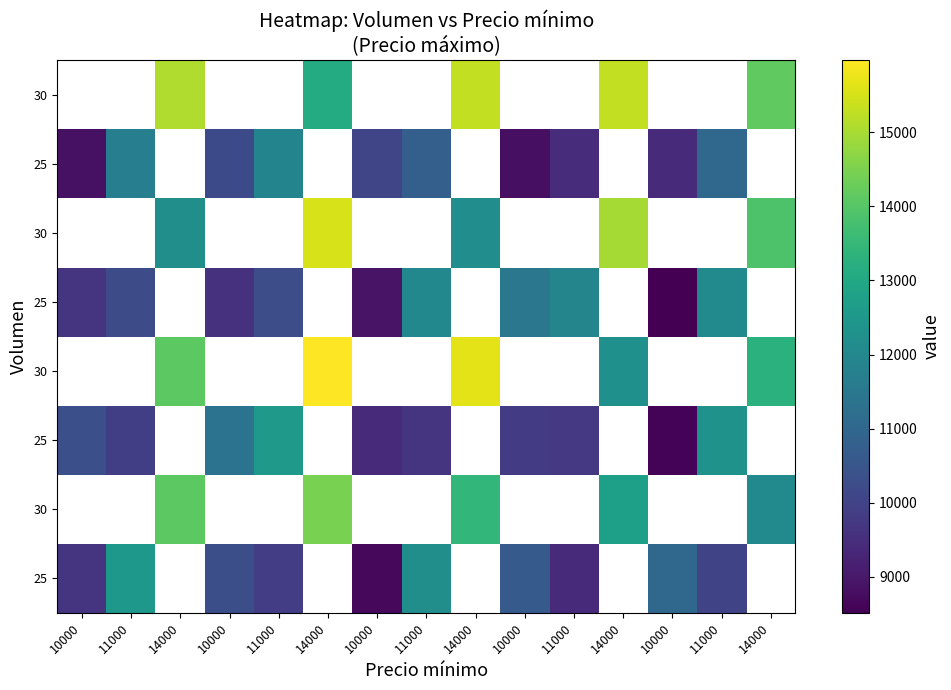

What is the spread (max minus min) of values at 10000?

1463.9